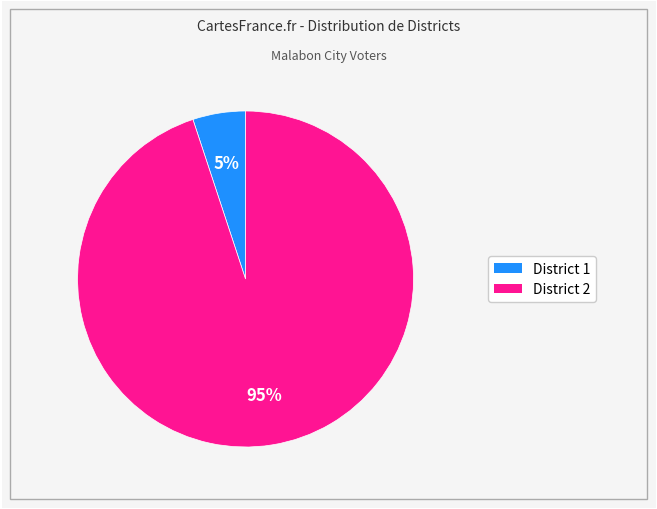

Combined, do District 1 and District 2 account for over 50%?

Yes